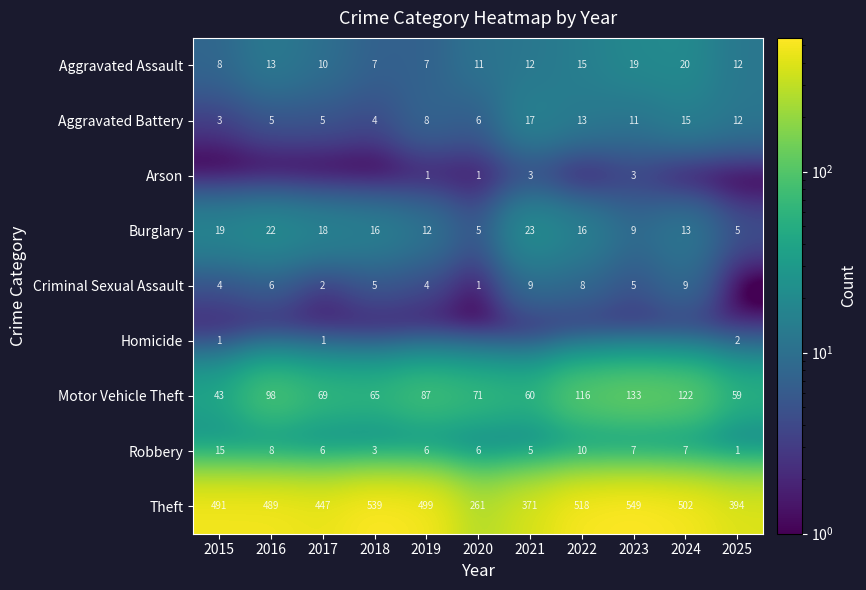

The value of Arson at 2020 is 1. True or false?

True